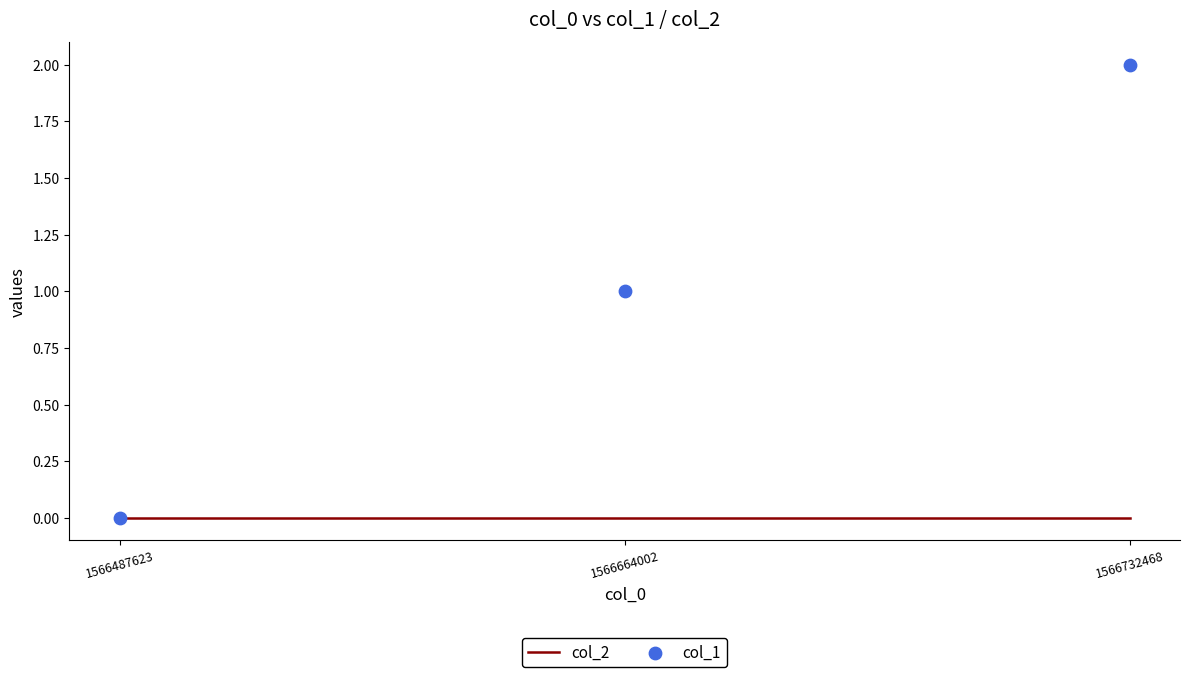

Is the value of col_2 at 1566487623 greater than the value of col_1 at 1566664002?

No